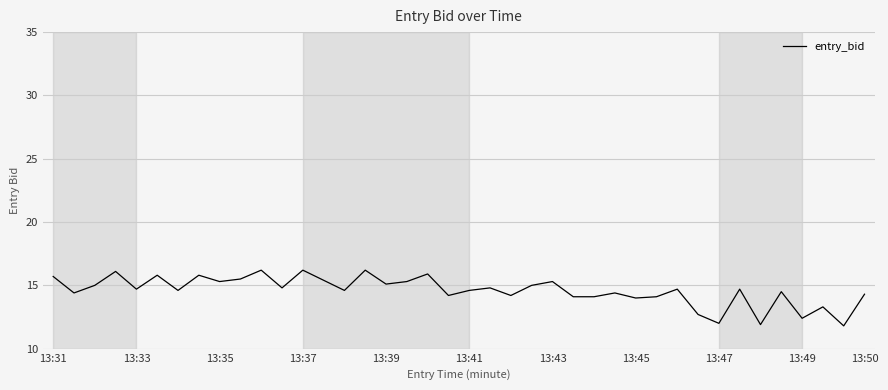

What is the greatest value displayed?

16.2